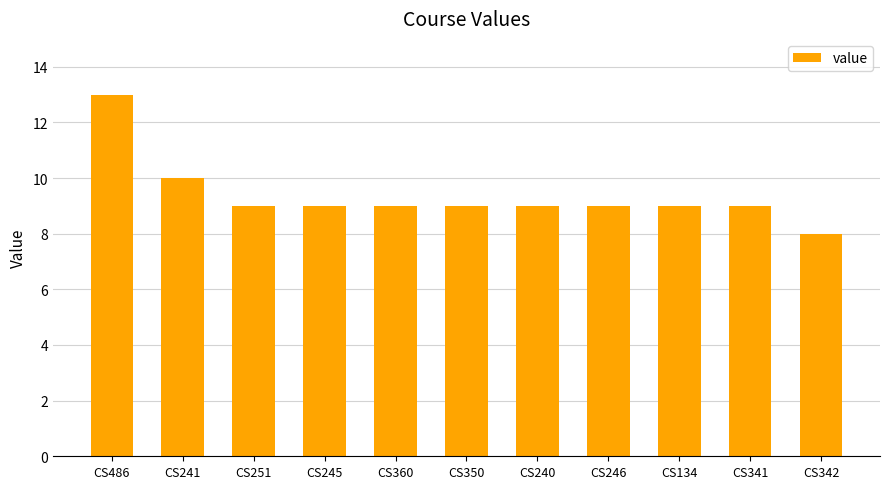

Is it true that the value at CS134 is 13?

False